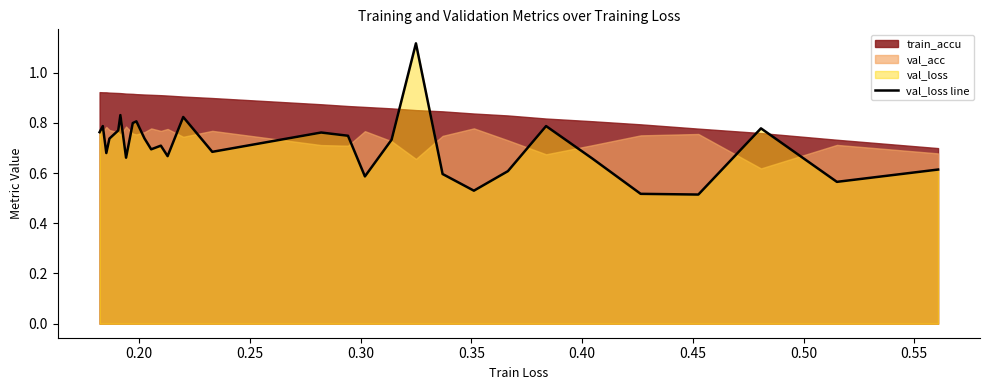

Count the values in the range 0 to 1.

29